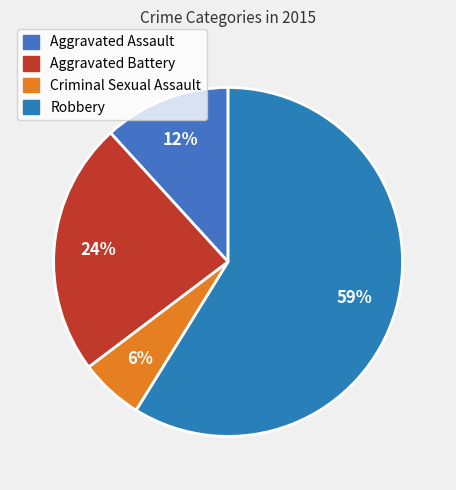

To the nearest percent, what is the difference between the largest and smallest slice percentages?

53%